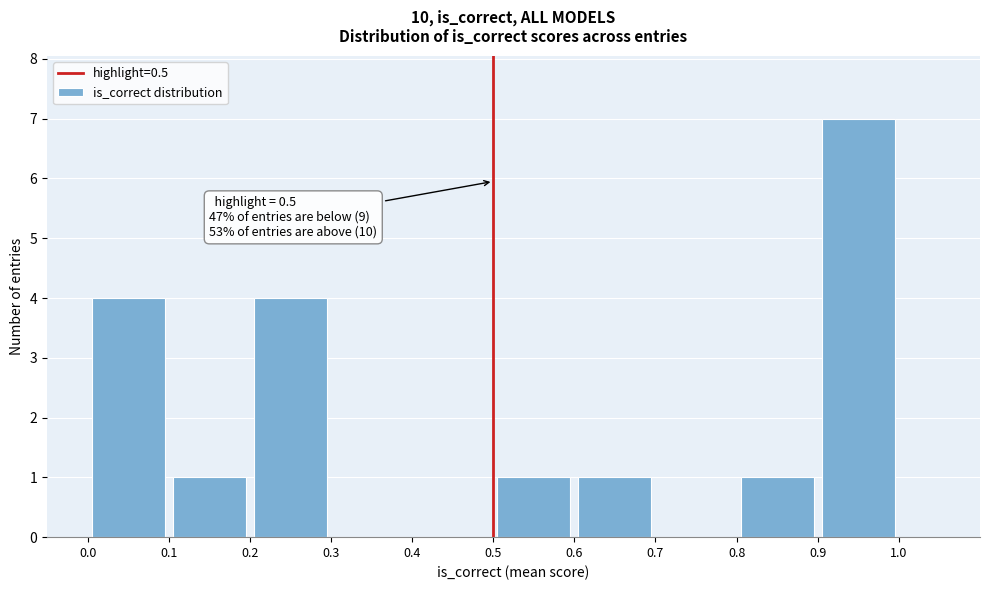

Over which range of the x-axis is the bar tallest?

0.9 to 1.0